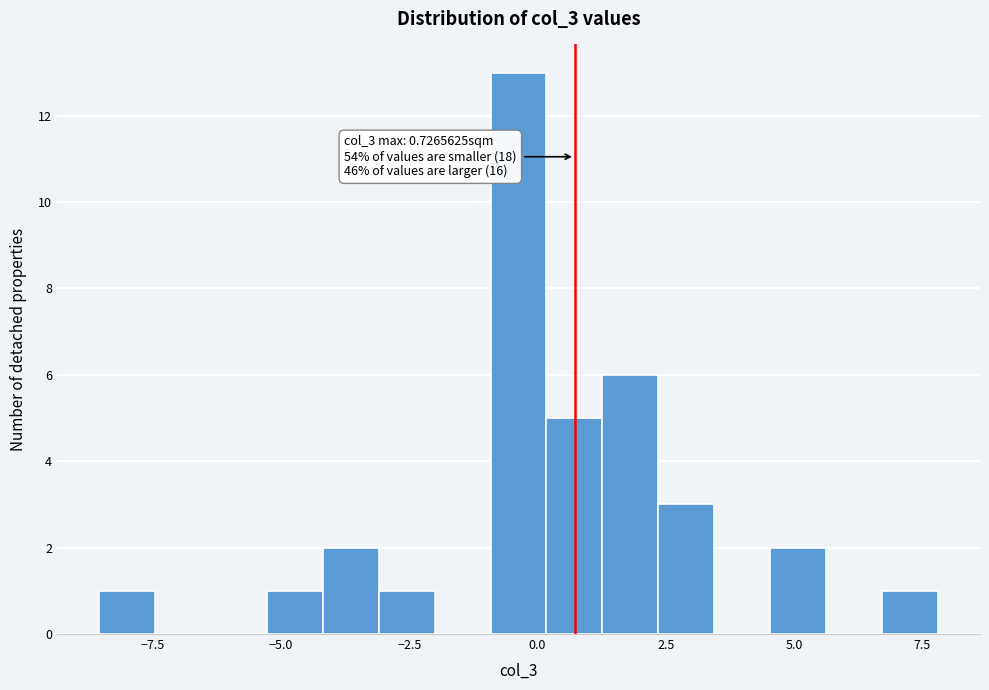

Around what value on the x-axis is the tallest bar? Give the approximate position of its centre, as read against the axis.

-0.5